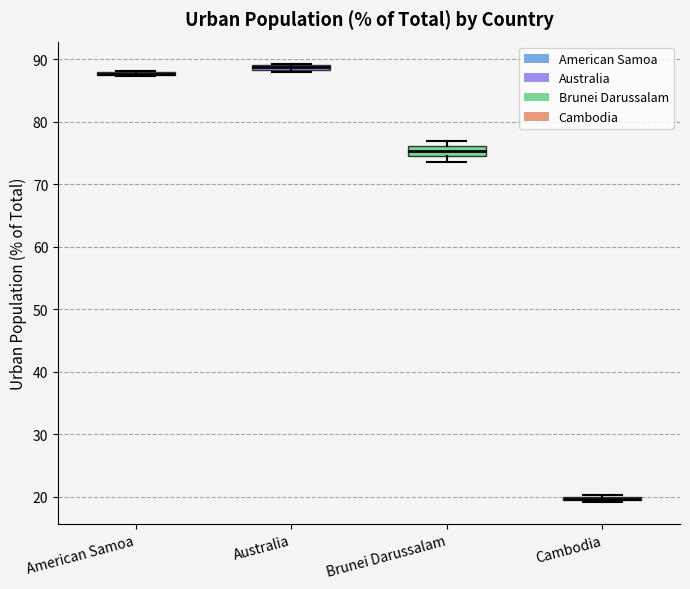

Comparing the boxes themselves (not the whiskers), which one is the tallest?

Brunei Darussalam